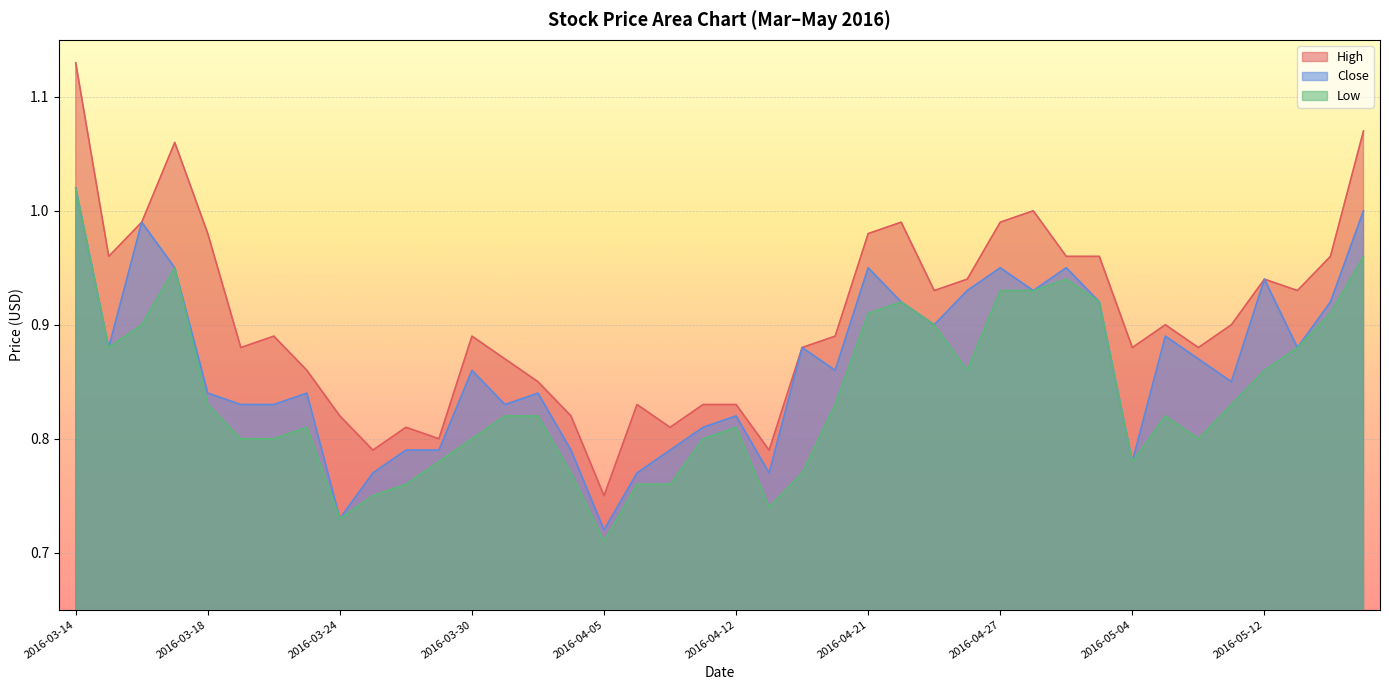

What are all the series names shown in the legend?

High, Close, Low